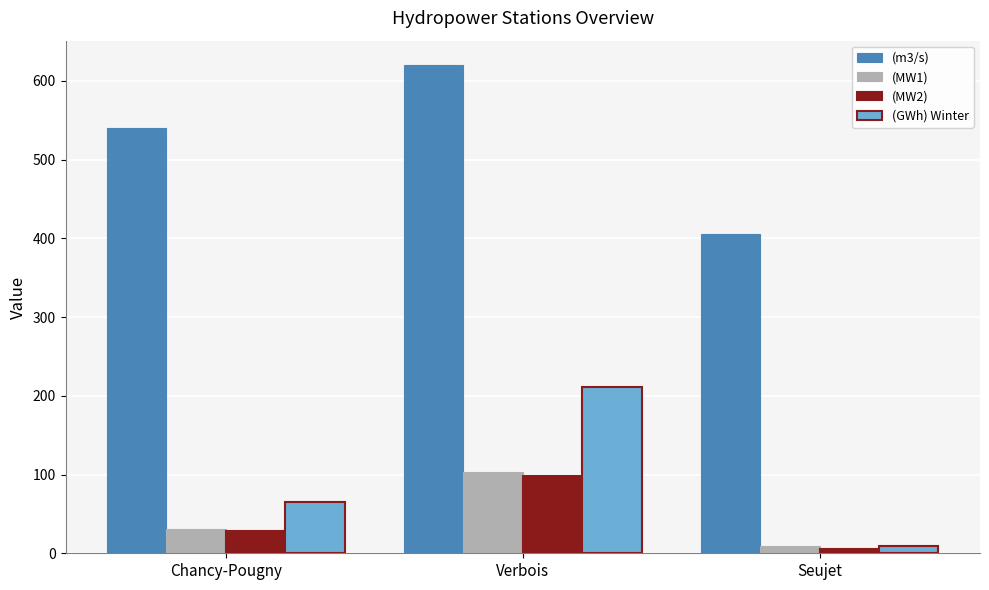

At which category does the chart reach its peak across all series?

Verbois